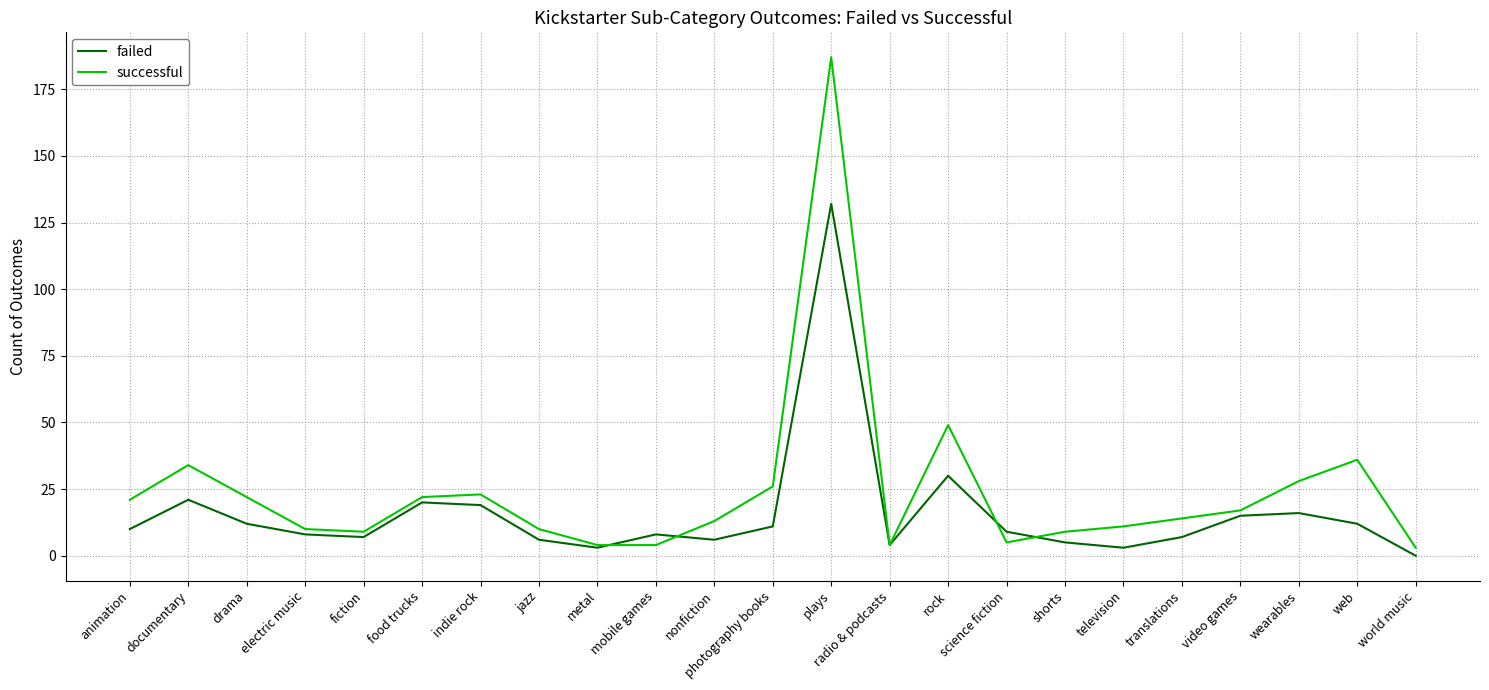

What is the sum of all failed values?

364